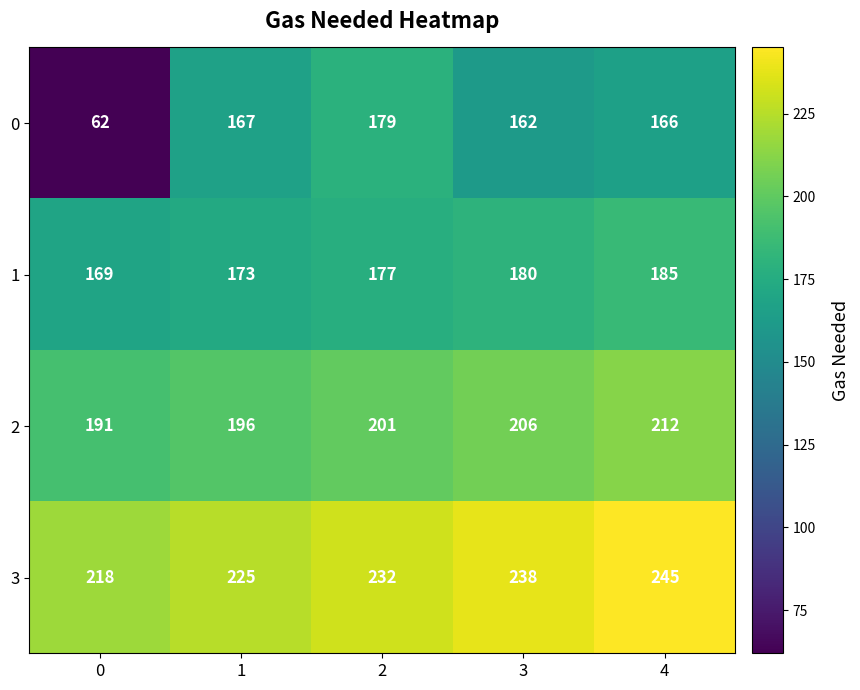

How many series are shown in this chart?

4